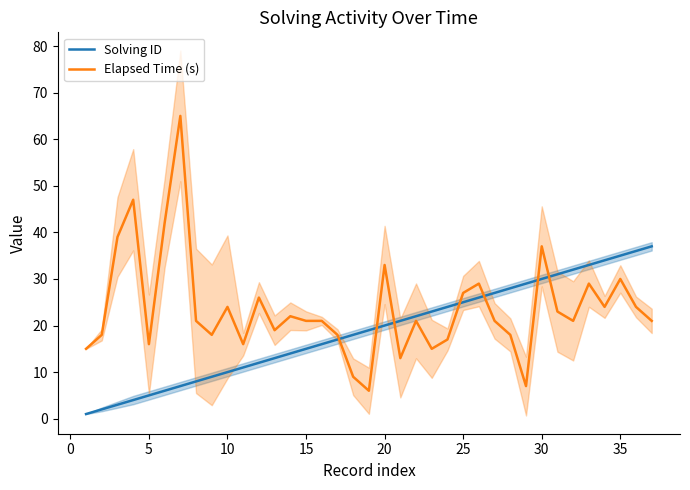

What is the maximum value for Elapsed Time (s)?

65